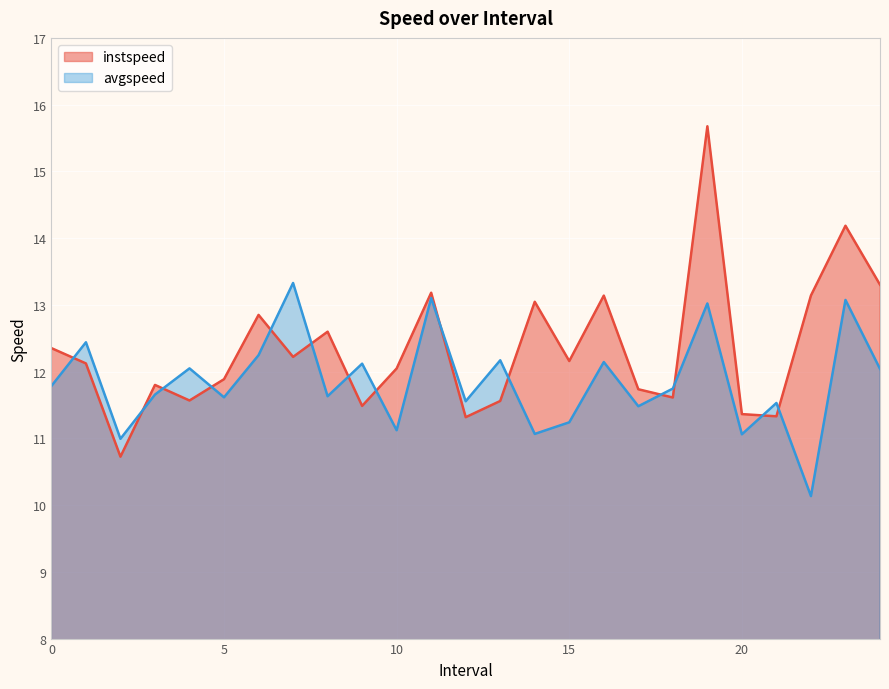

What is the total value across all series at 8.0?

24.2